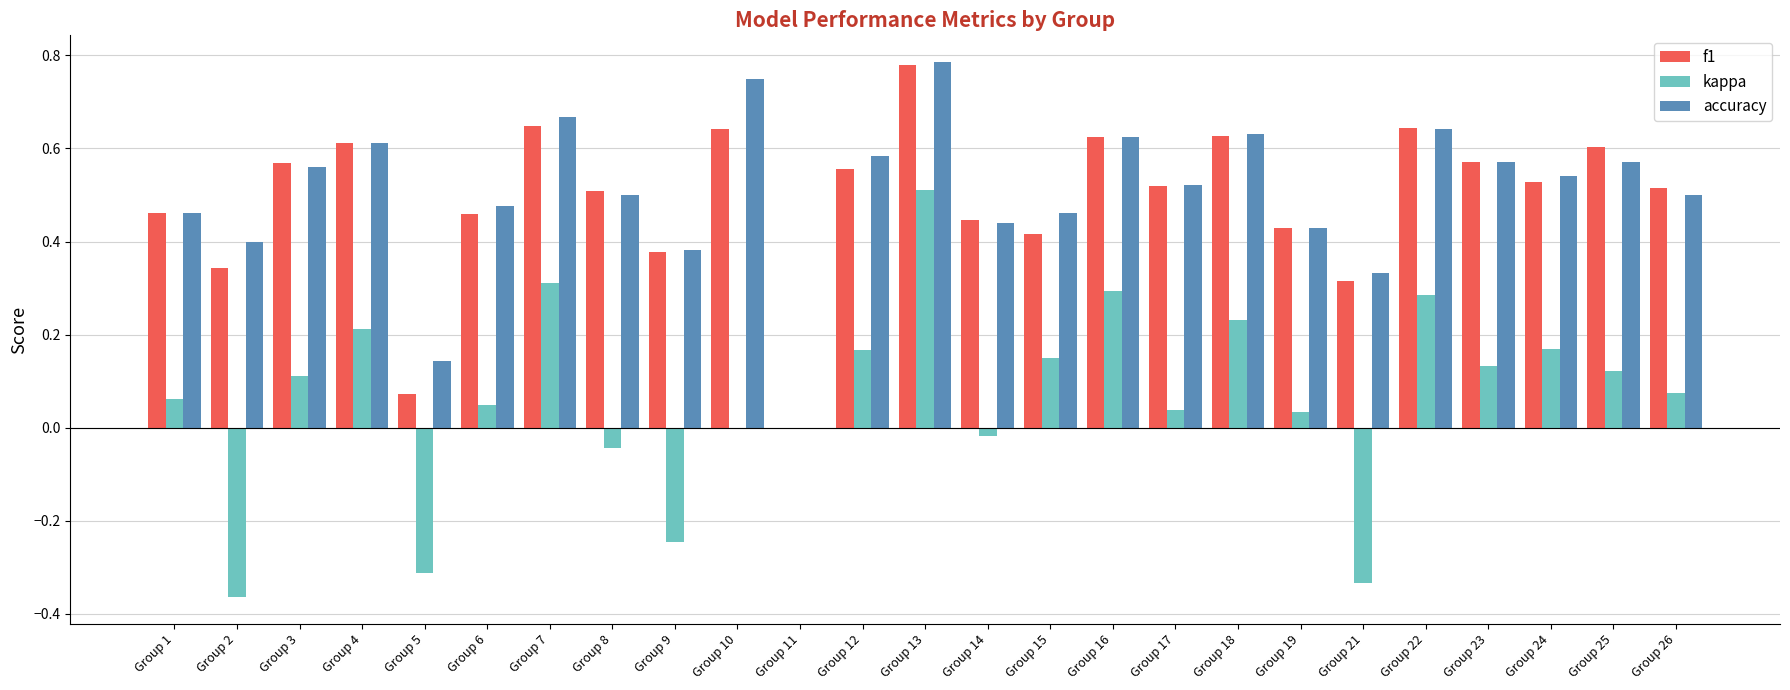

What is the sum of all f1 values?

12.3